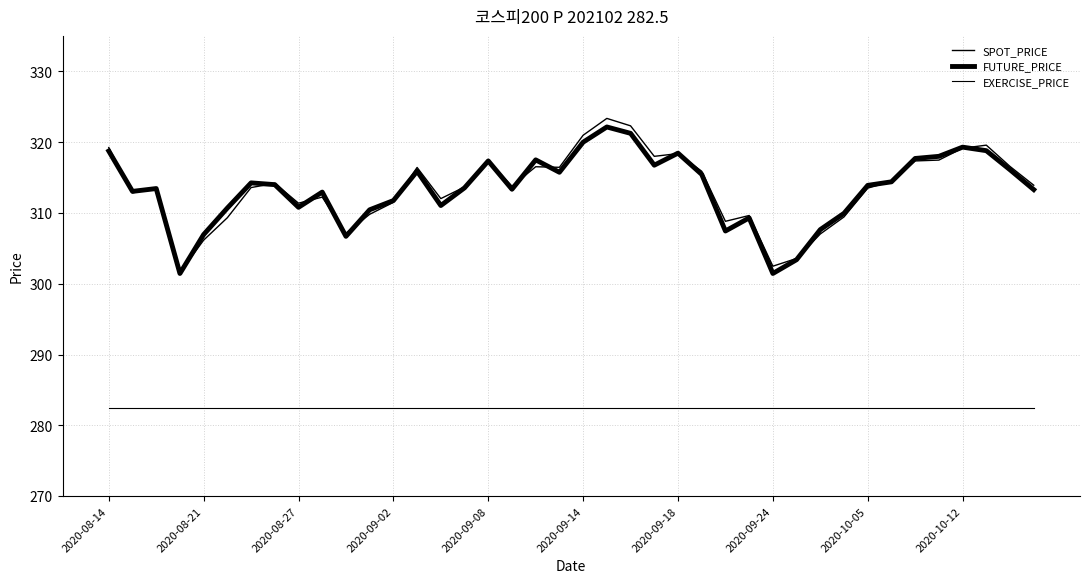

True or false: SPOT_PRICE and FUTURE_PRICE intersect in this chart.

True